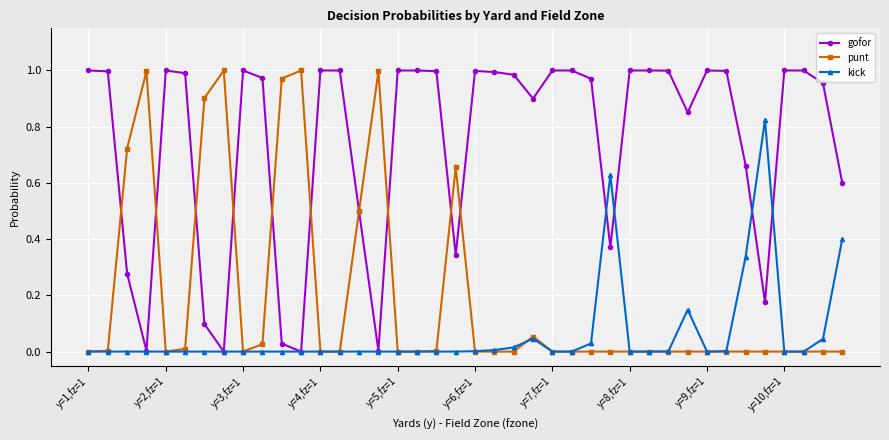

True or false: punt has more than 2 interior local peaks.

True